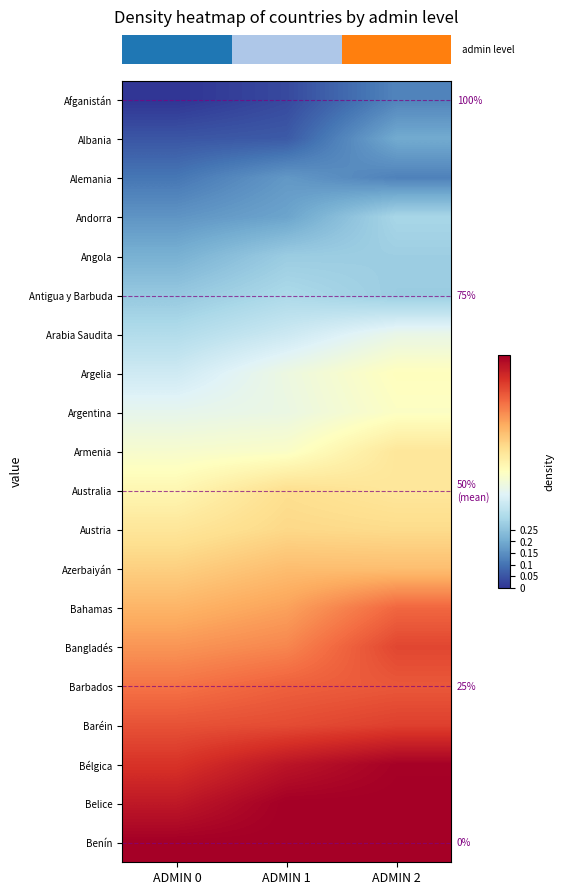

Which category has the highest value across all series?

ADMIN 1